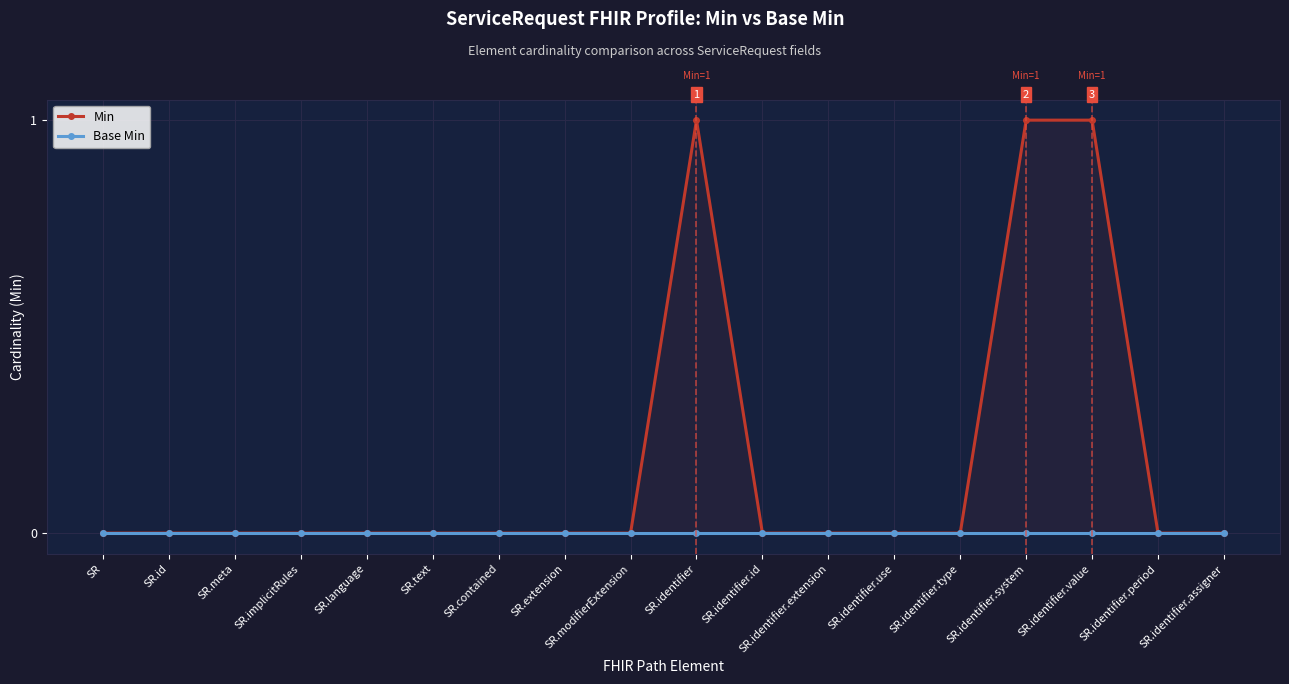

Where is Min nearest to the value 0?

SR